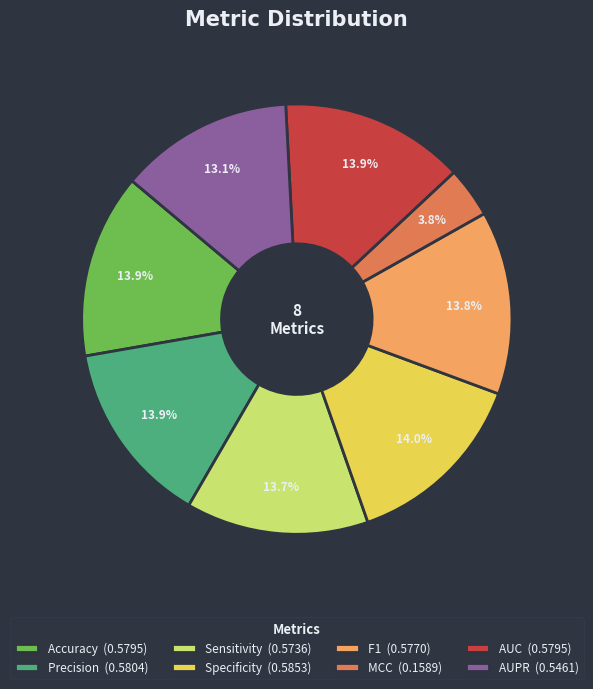

Combined, do MCC and Specificity account for over 50%?

No